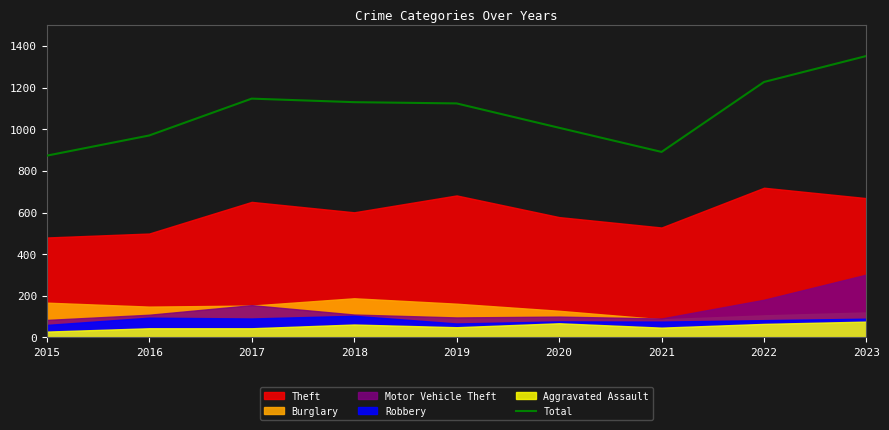

Reading left to right, extract all data points from this chart.

2015=873	2016=970	2017=1147	2018=1130	2019=1124	2020=1007	2021=891	2022=1227	2023=1352